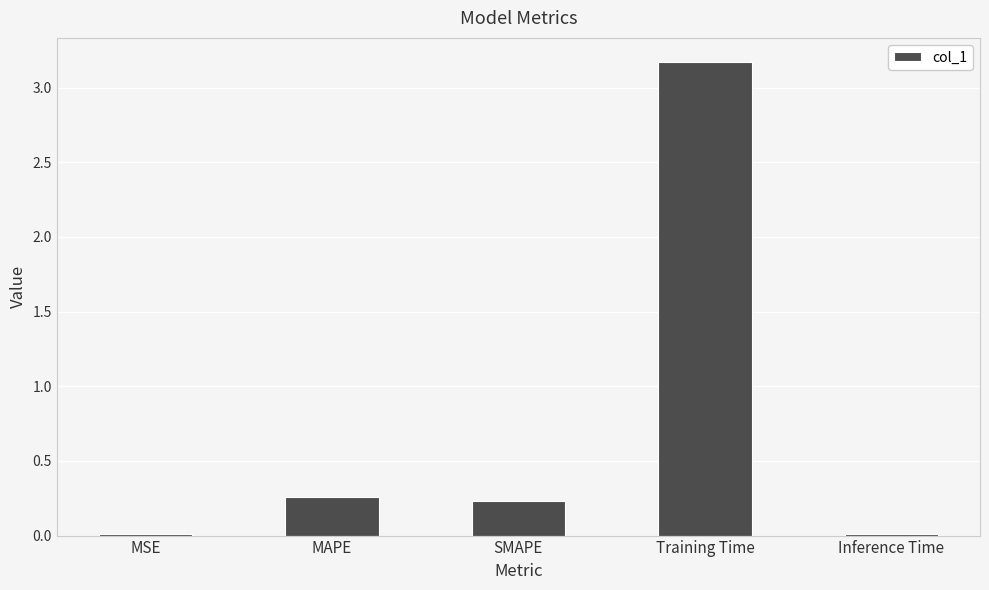

True or false: the data shows 3.2 at Training Time.

True